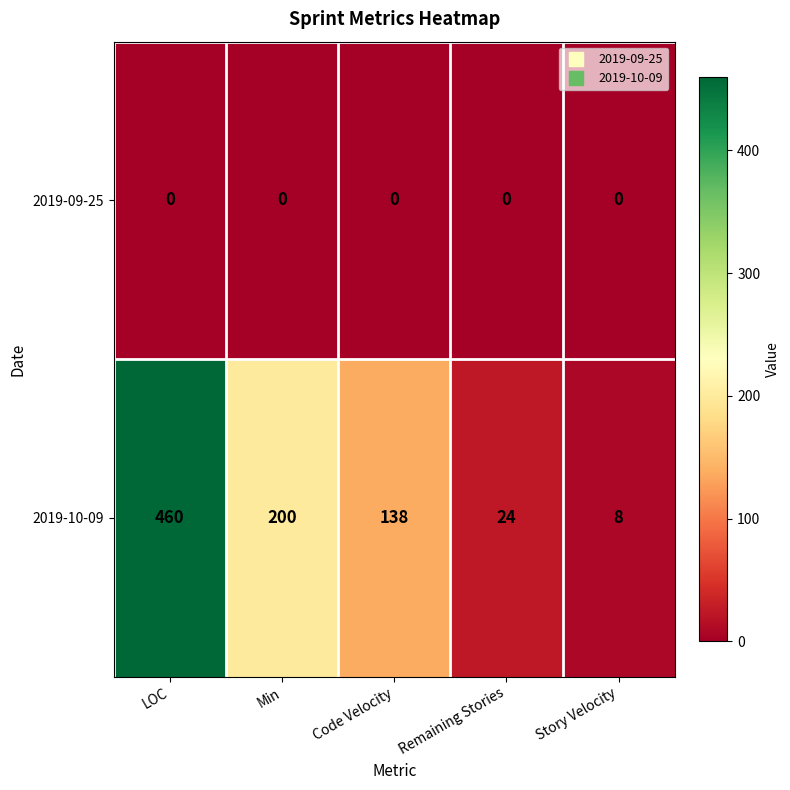

At which label does 2019-10-09 reach its minimum?

Story Velocity